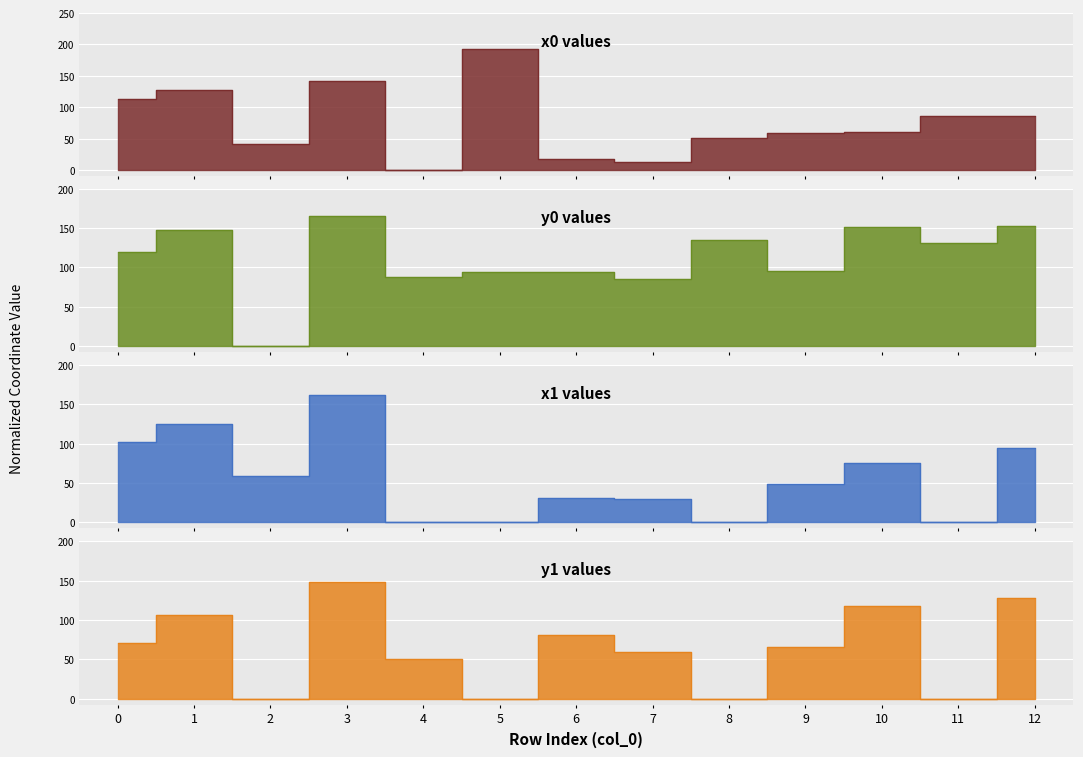

What is the difference between the maximum and minimum values in the x0 series?

192.3